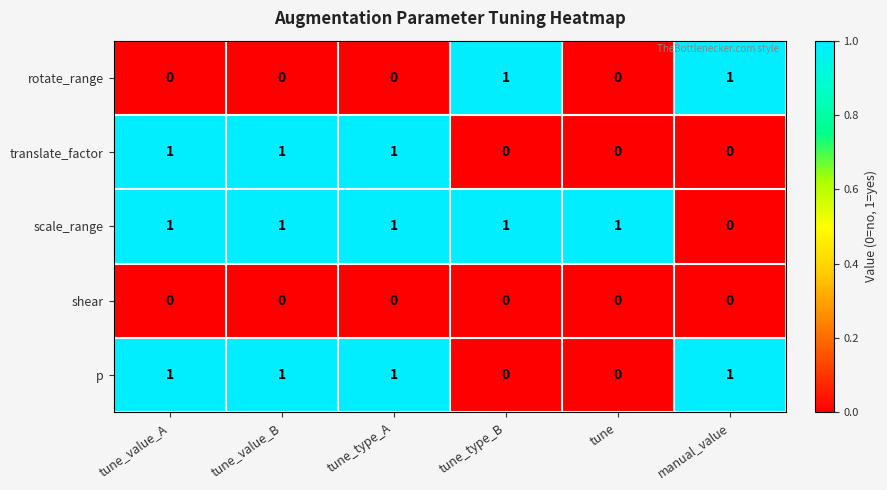

At how many categories does at least one series exceed 0?

6